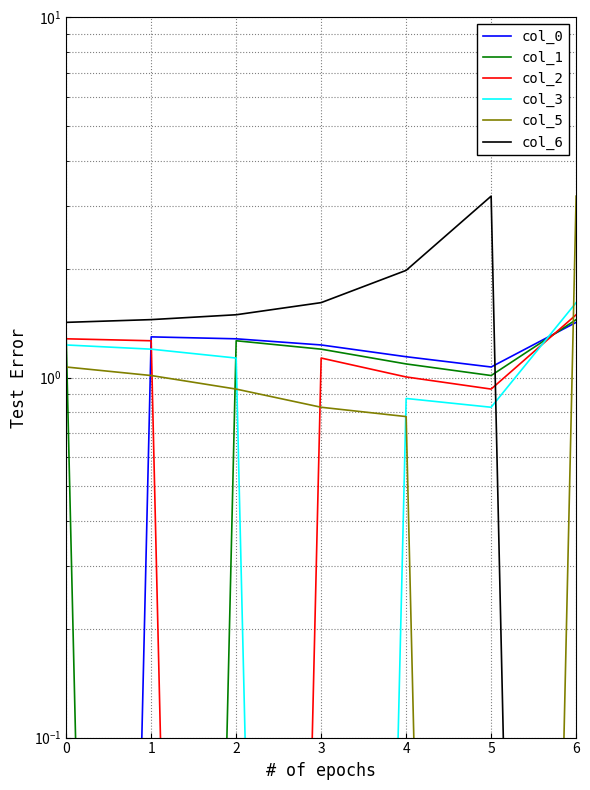

True or false: col_2 has a value of 1.7 at 1.

False